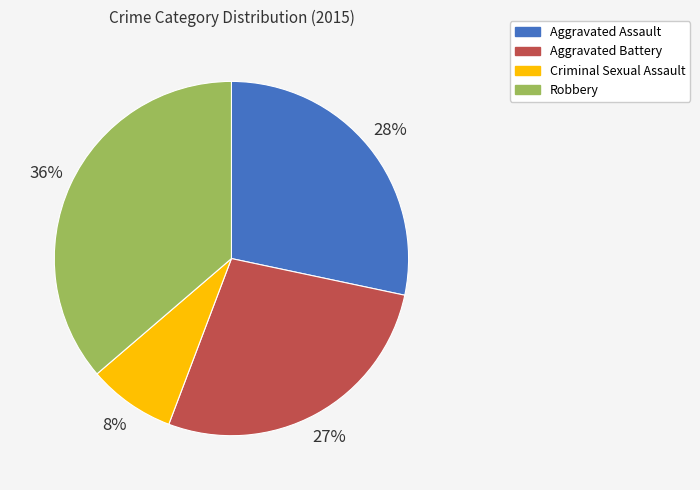

What percentage is the Aggravated Assault slice, to the nearest percent?

28%